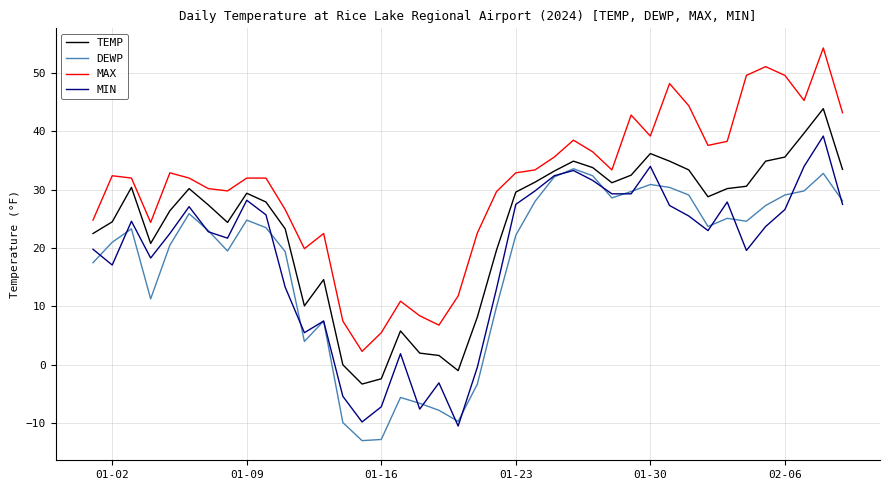

True or false: TEMP and MAX cross at least once.

False